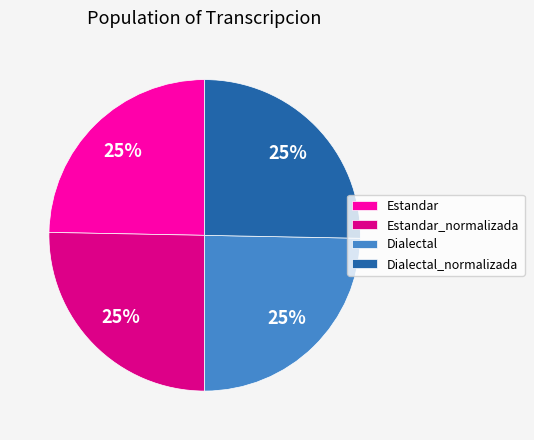

How many segments does this pie chart have?

4